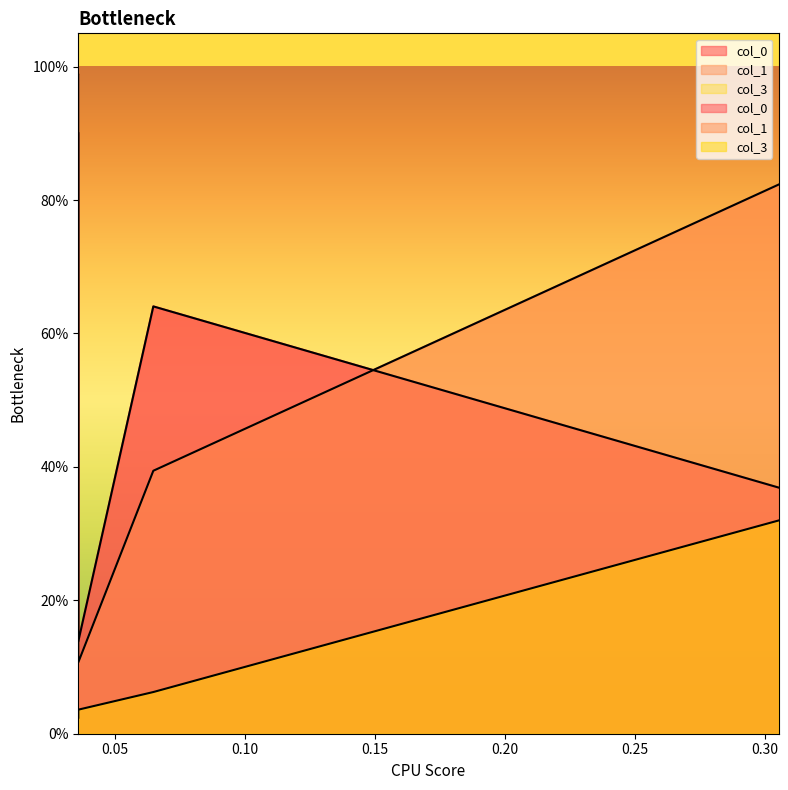

After their last crossing, which series has the higher values: col_1 or col_0?

col_1